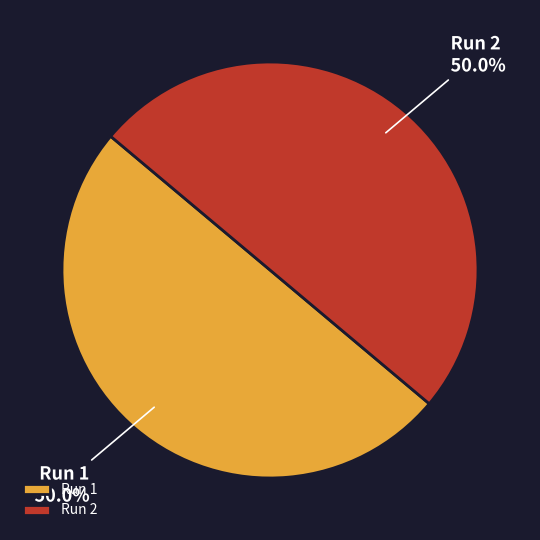

What percentage do Run 1 and Run 2 together represent?

100.0%